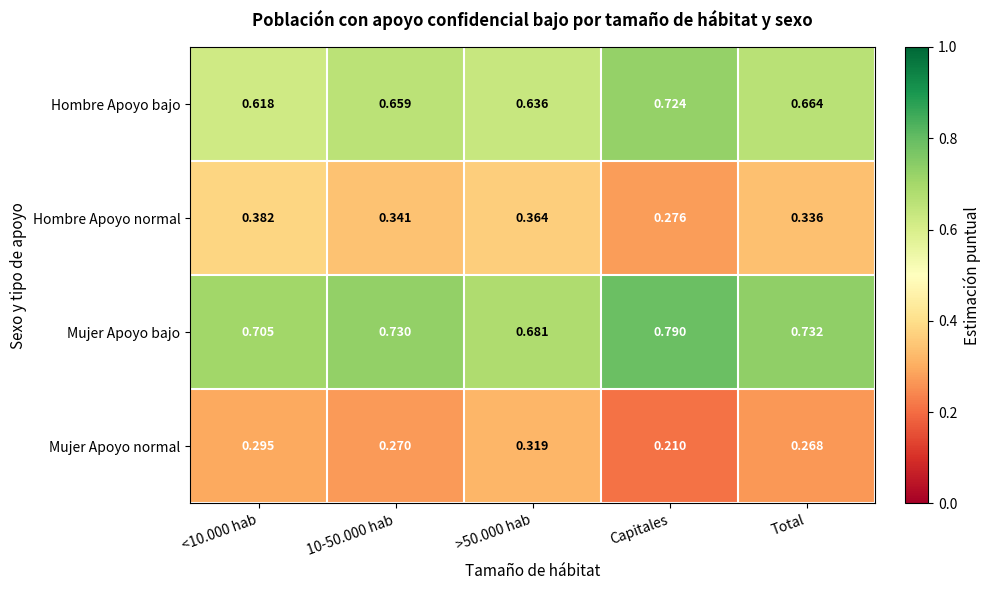

At Total, list the series in order from smallest to largest.

Mujer Apoyo normal, Hombre Apoyo normal, Hombre Apoyo bajo, Mujer Apoyo bajo